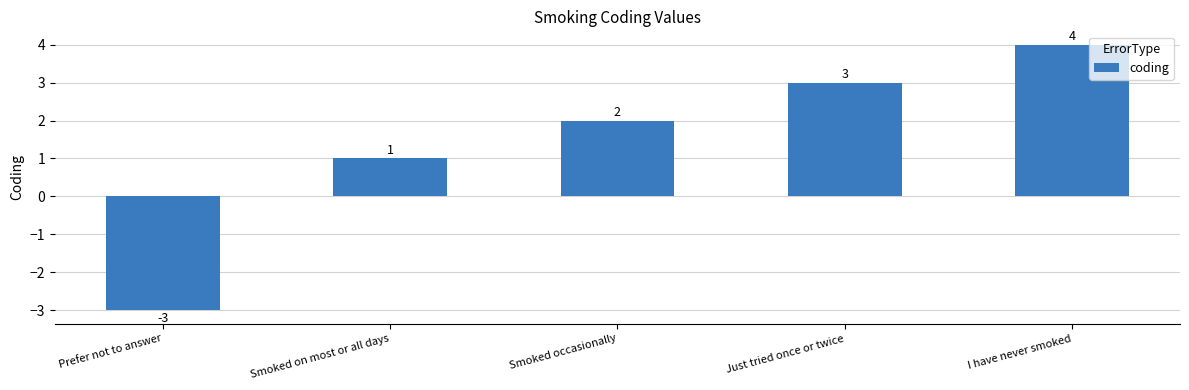

How many series are shown in this chart?

1